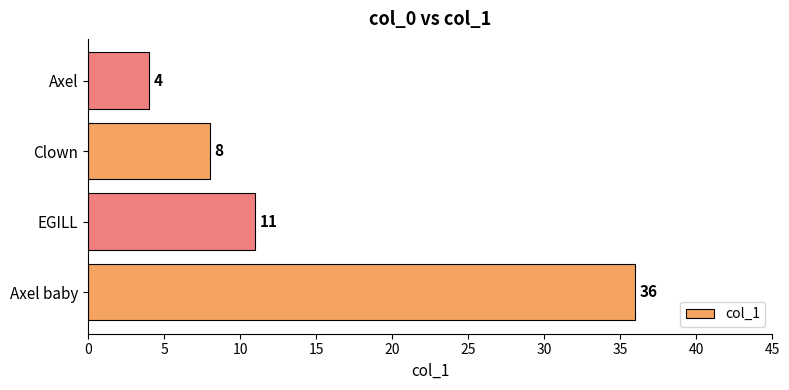

Between Axel baby and EGILL, which is larger?

Axel baby